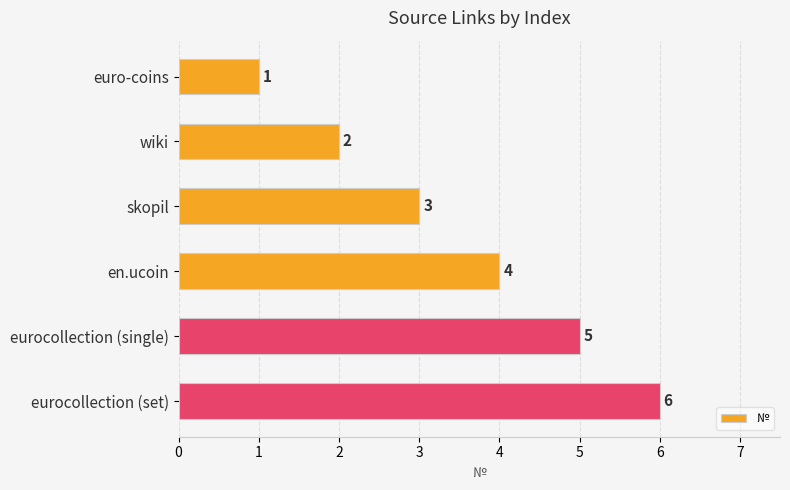

Is it true that the value at euro-coins is 1?

True